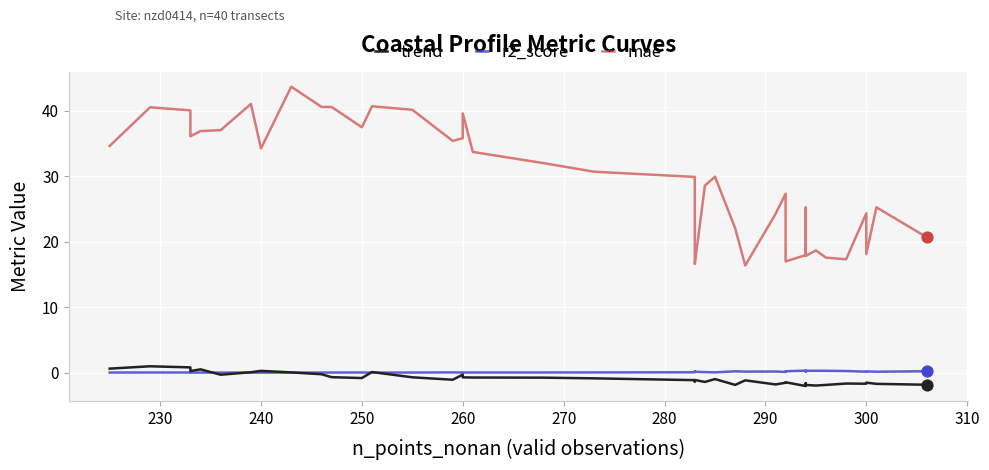

Is the value of r2_score at 21 greater than the value of mae at 20?

No